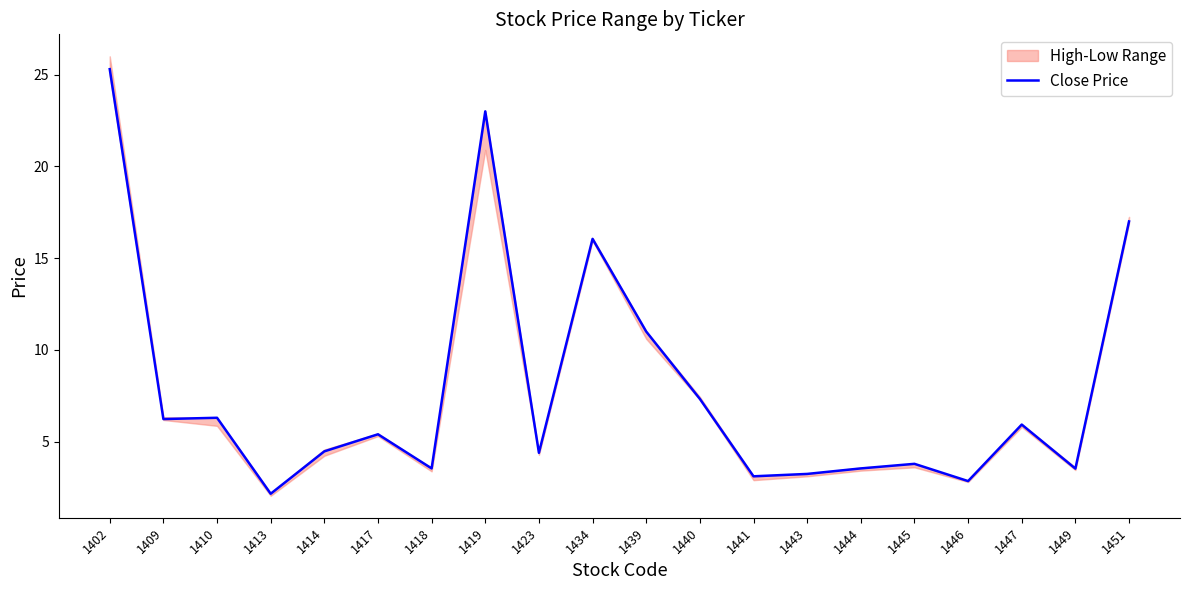

What is the ratio of the value at 1413 to the value at 1402?

0.1